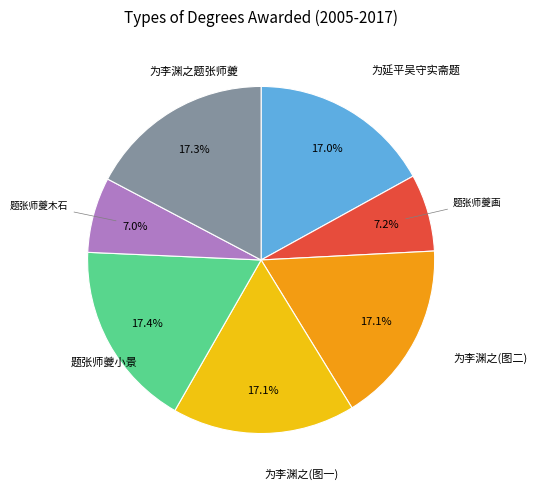

Does any single category account for the majority?

No